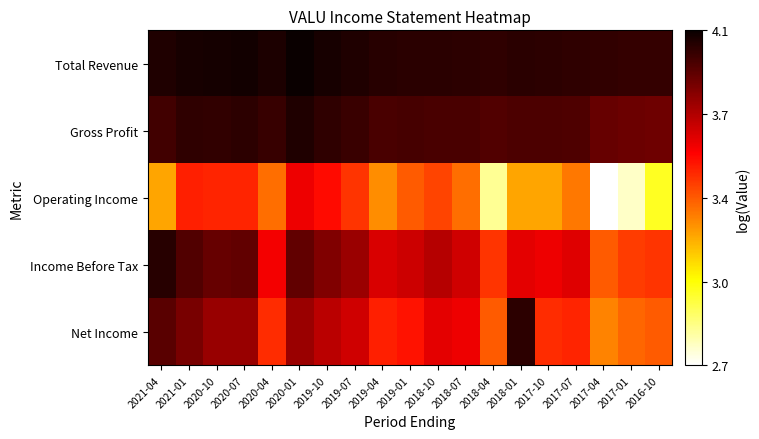

At 2018-04, list the series in order from smallest to largest.

Operating Income, Net Income, Income Before Tax, Gross Profit, Total Revenue